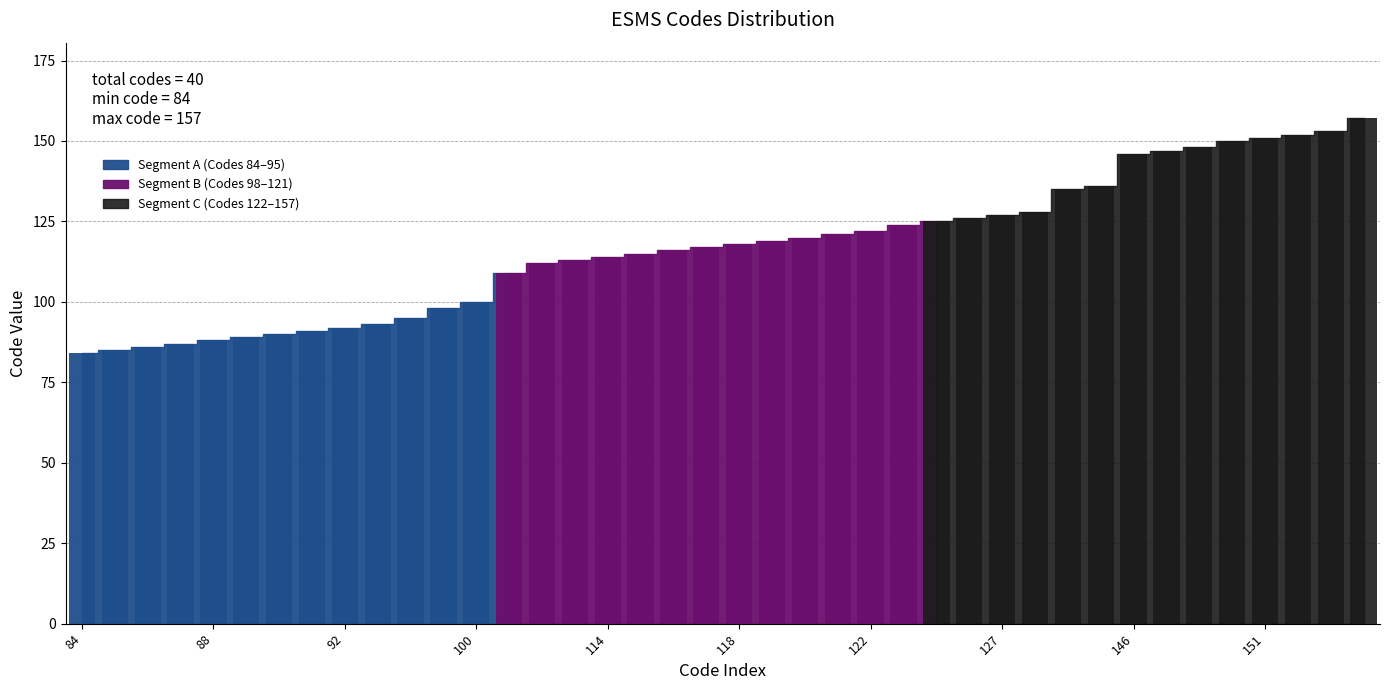

The value at 113 is 113. True or false?

True